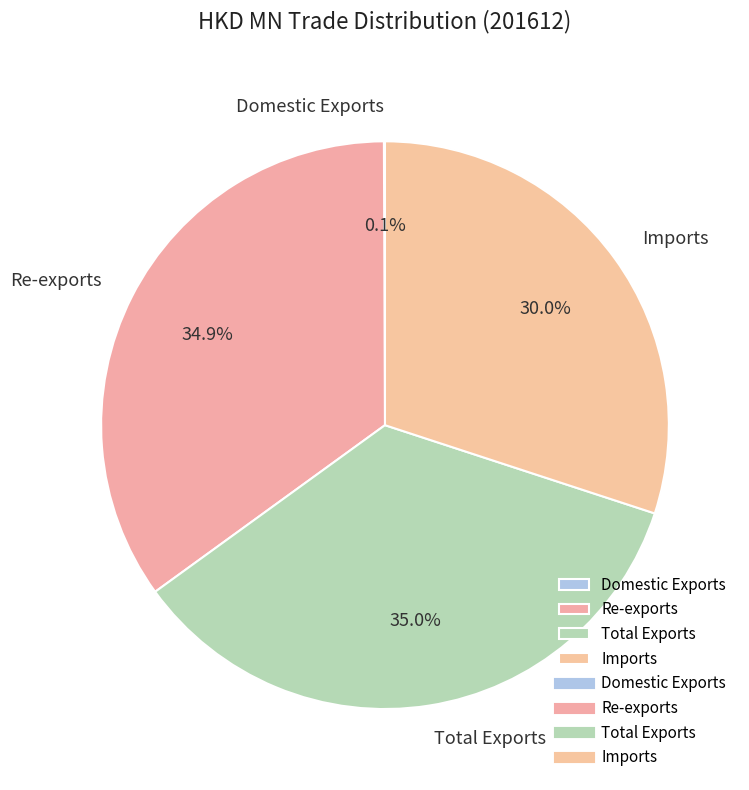

What is the ratio of the value at Imports to the value at Total Exports?

0.9